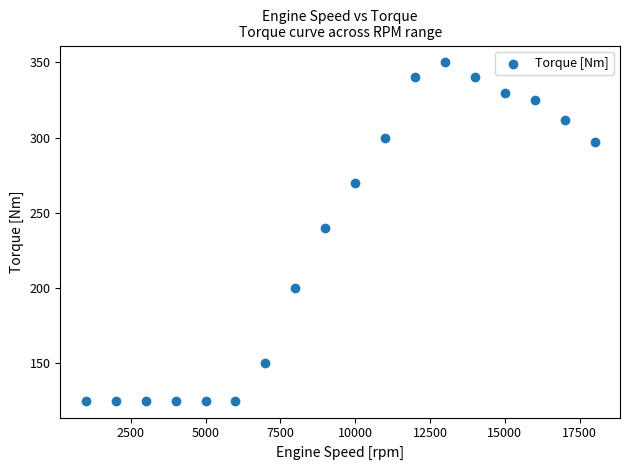

What is the range of X values (max minus min)?

17000.0